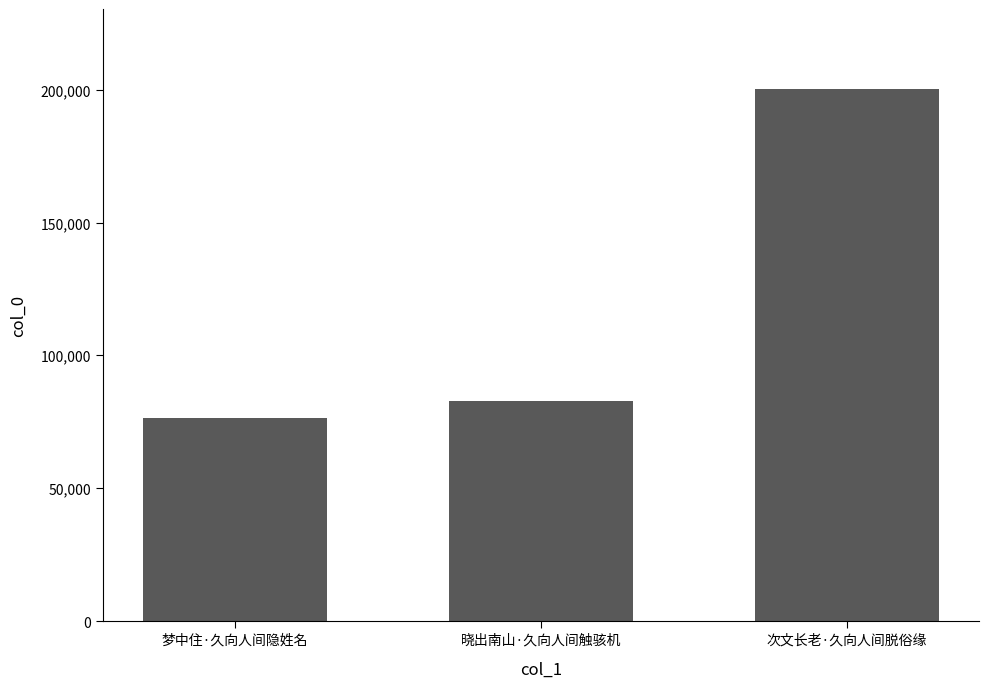

Rank the categories by value from lowest to highest.

梦中住·久向人间隐姓名, 晓出南山·久向人间触骇机, 次文长老·久向人间脱俗缘